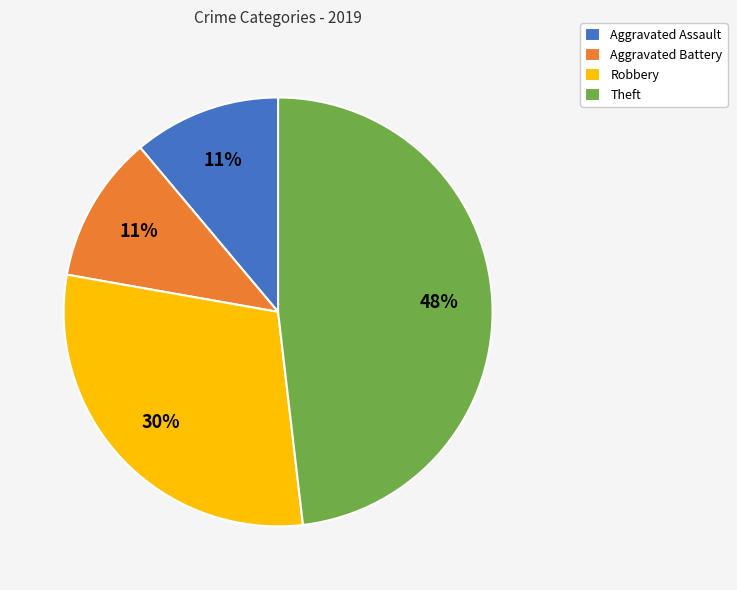

The Aggravated Assault slice represents 1% of the pie. True or false?

False